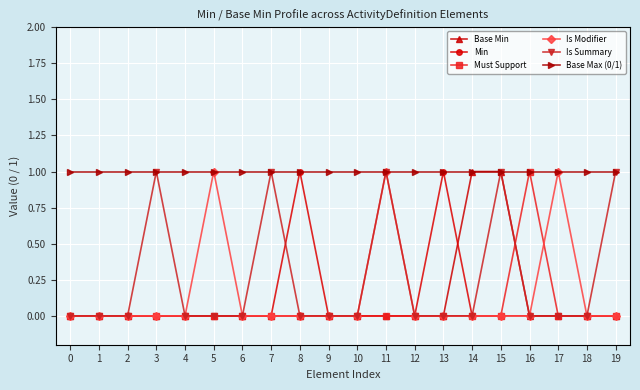

True or false: Base Max (0/1) has a value of 1 at 18.

True